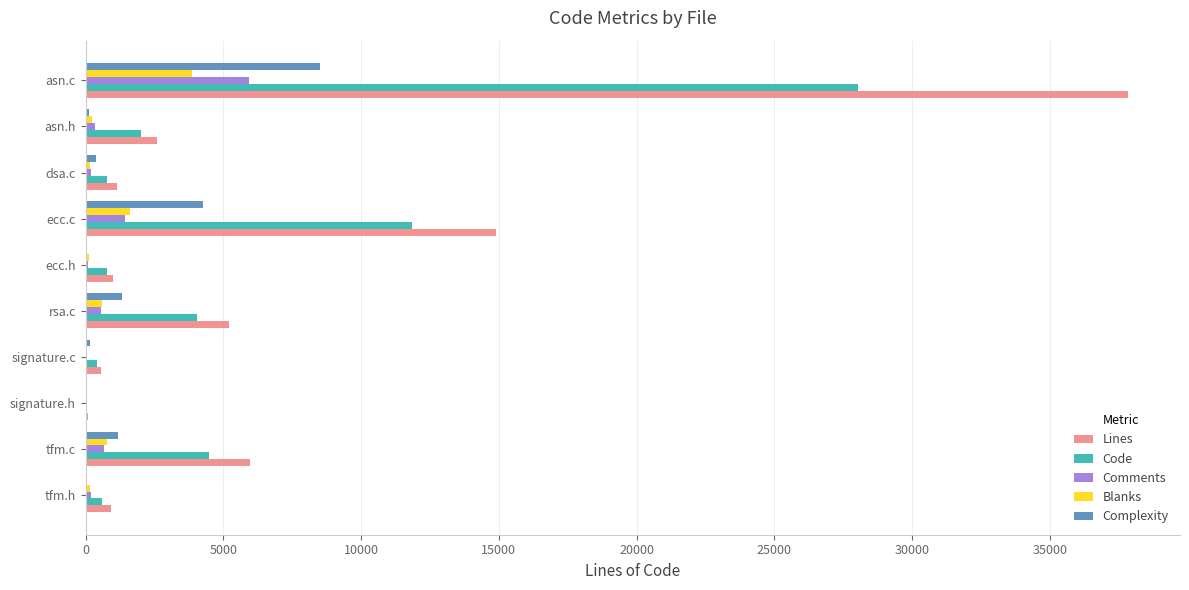

At which category is the sum across all series the highest?

asn.c